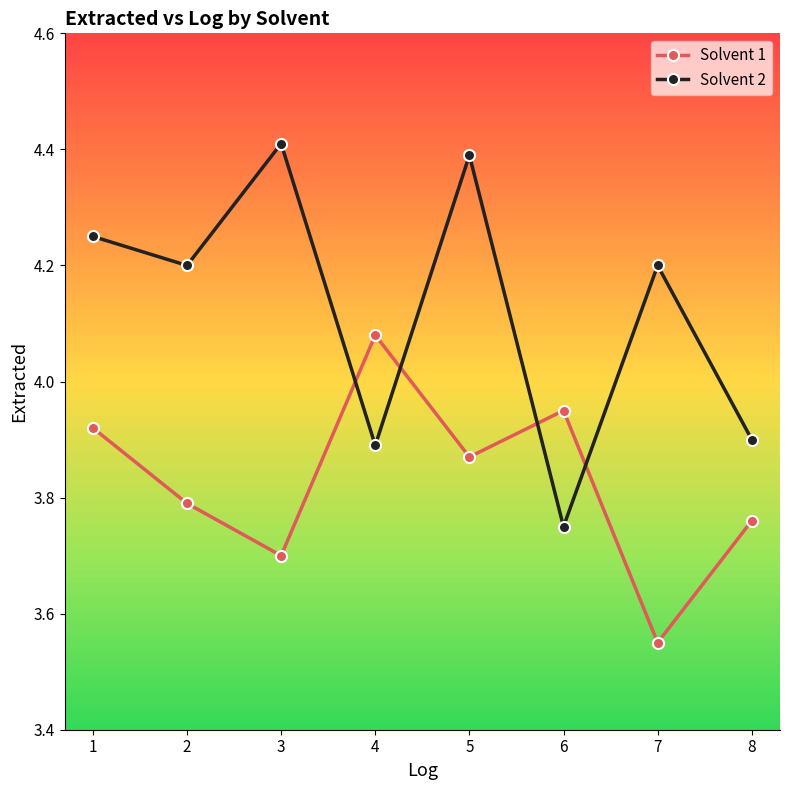

List the series in order of their peak value, highest first.

Solvent 2, Solvent 1